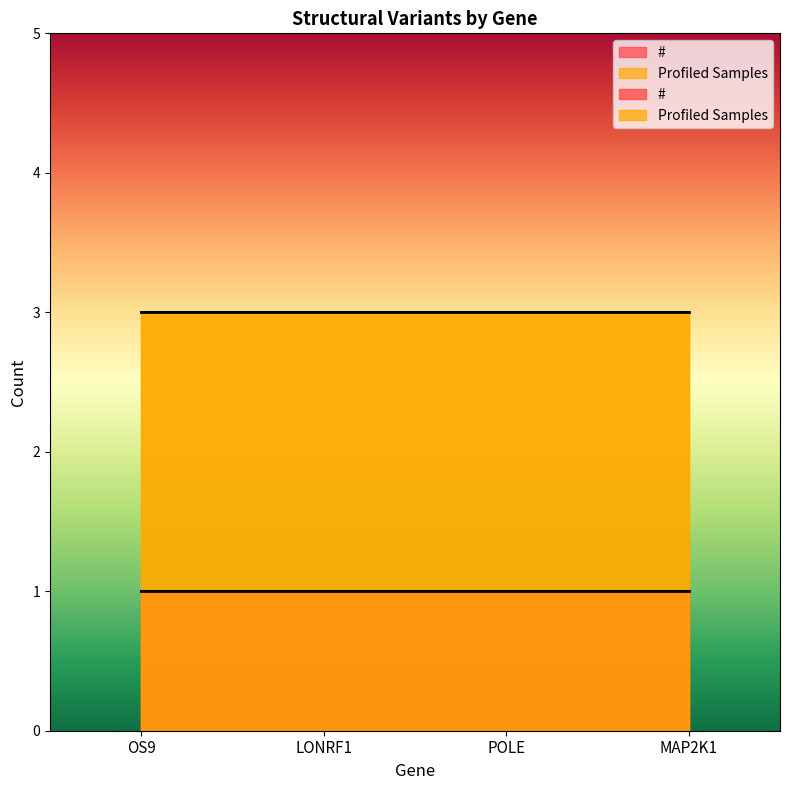

True or false: Profiled Samples and # intersect in this chart.

False